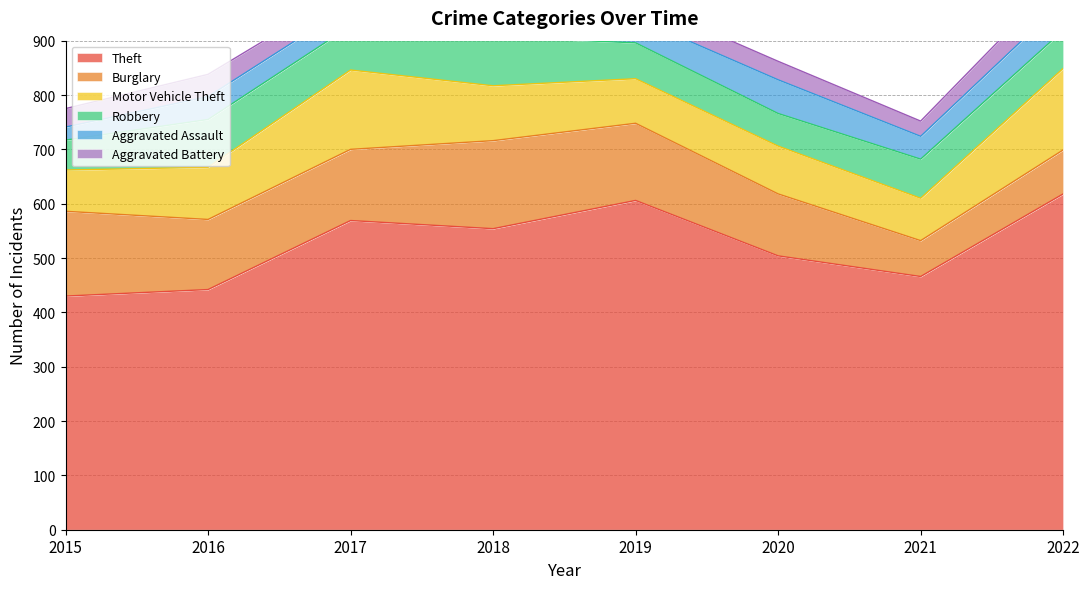

At how many categories does at least one series exceed 32?

8